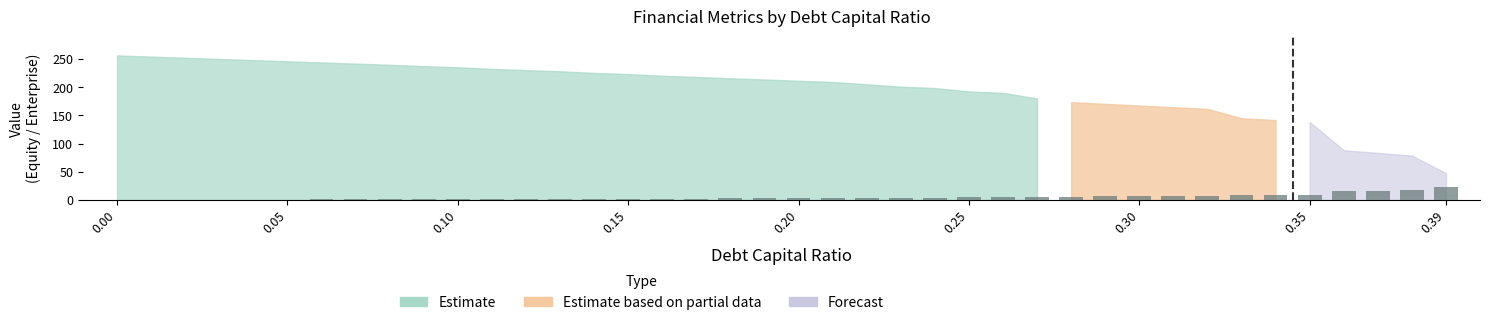

Is it true that debt_capital equals 0.5 at 0.34?

False